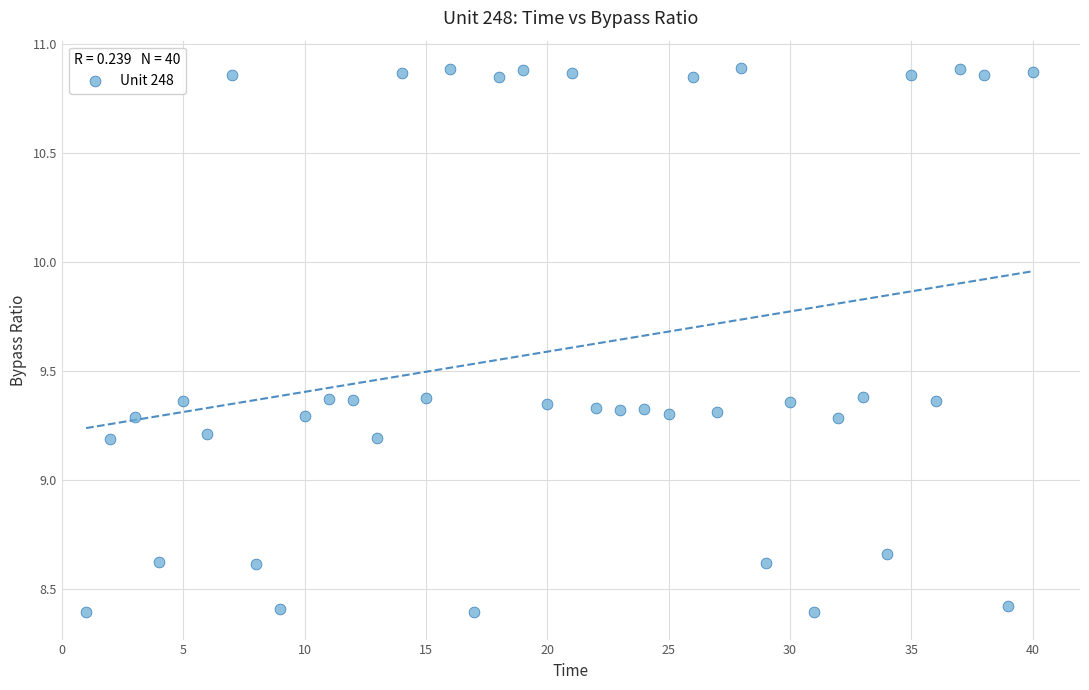

What is the range of Y values (max minus min)?

2.5